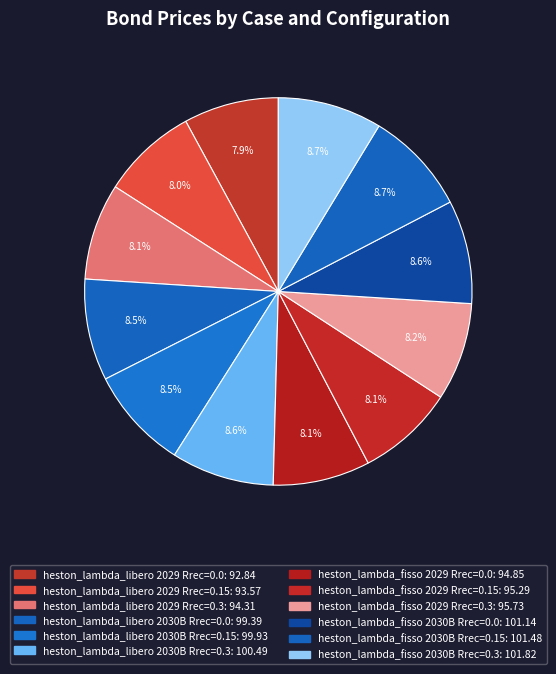

True or false: heston_lambda_libero 2029 Rrec=0.15 accounts for 8% of the total.

True